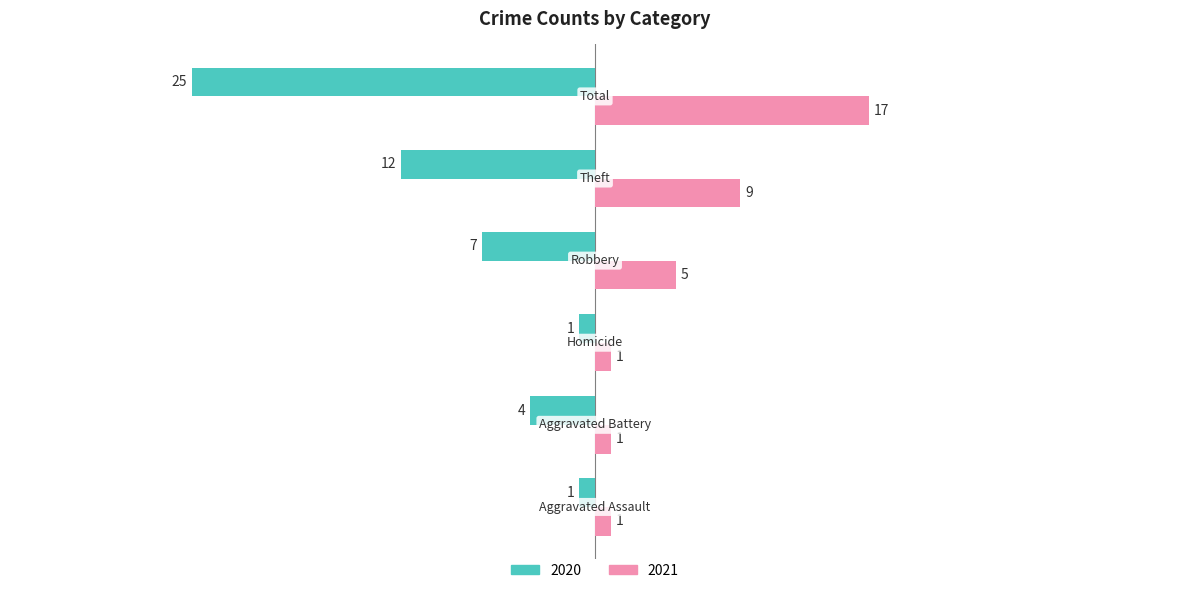

How many 2020 values are between -12 and -1?

5